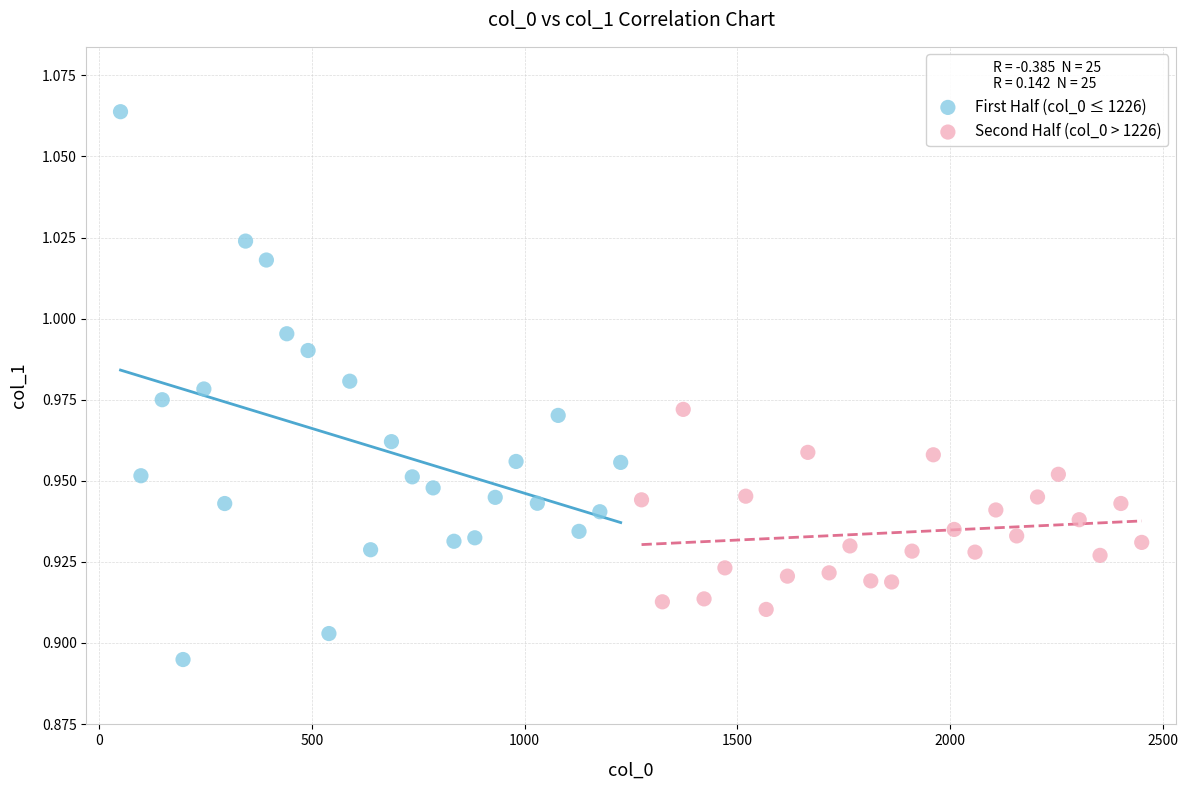

Which series has the largest Y range (max minus min)?

First Half (col_0 ≤ 1226)